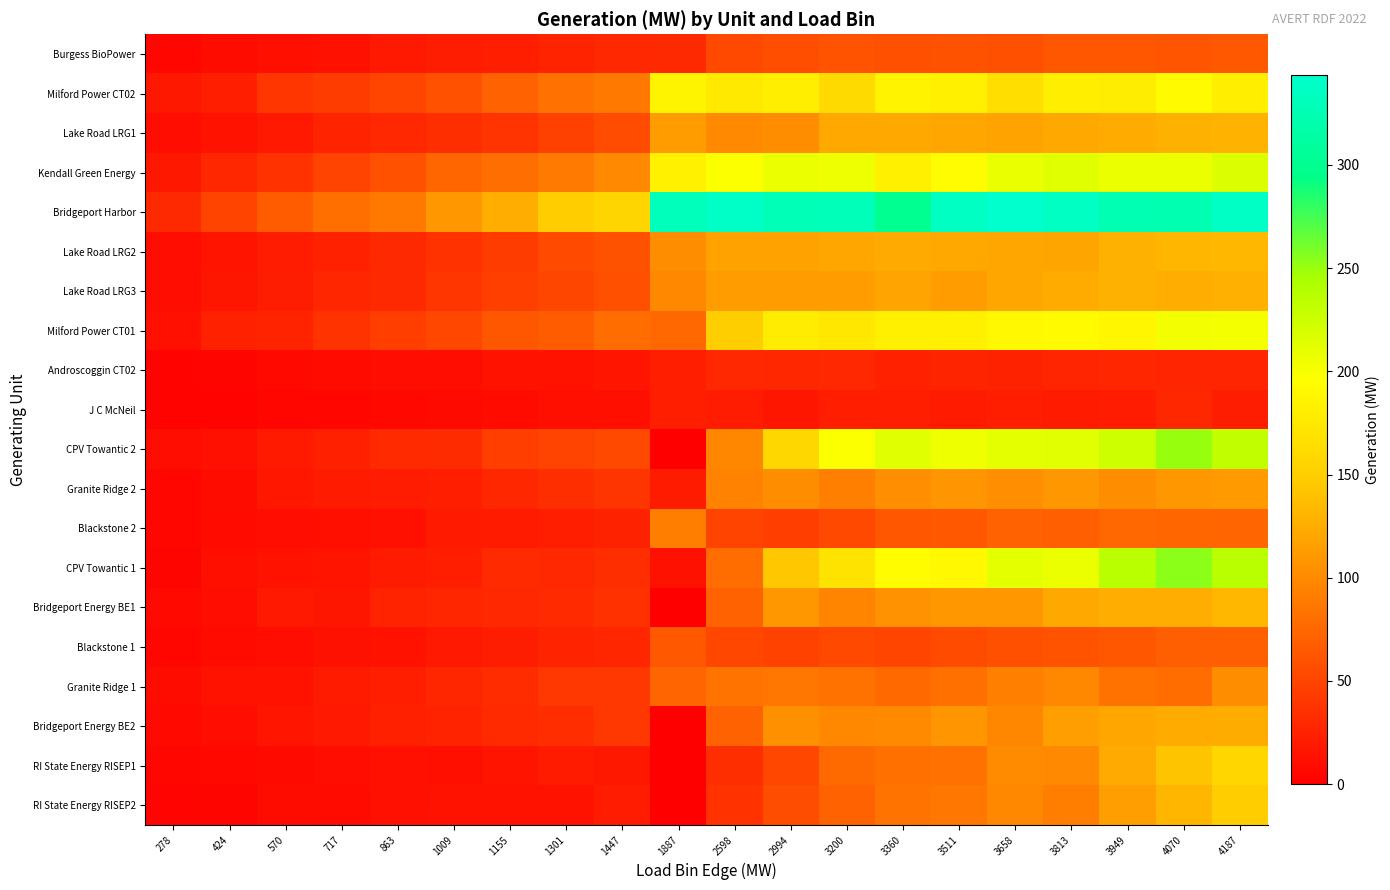

At which category is the sum across all series the highest?

4187